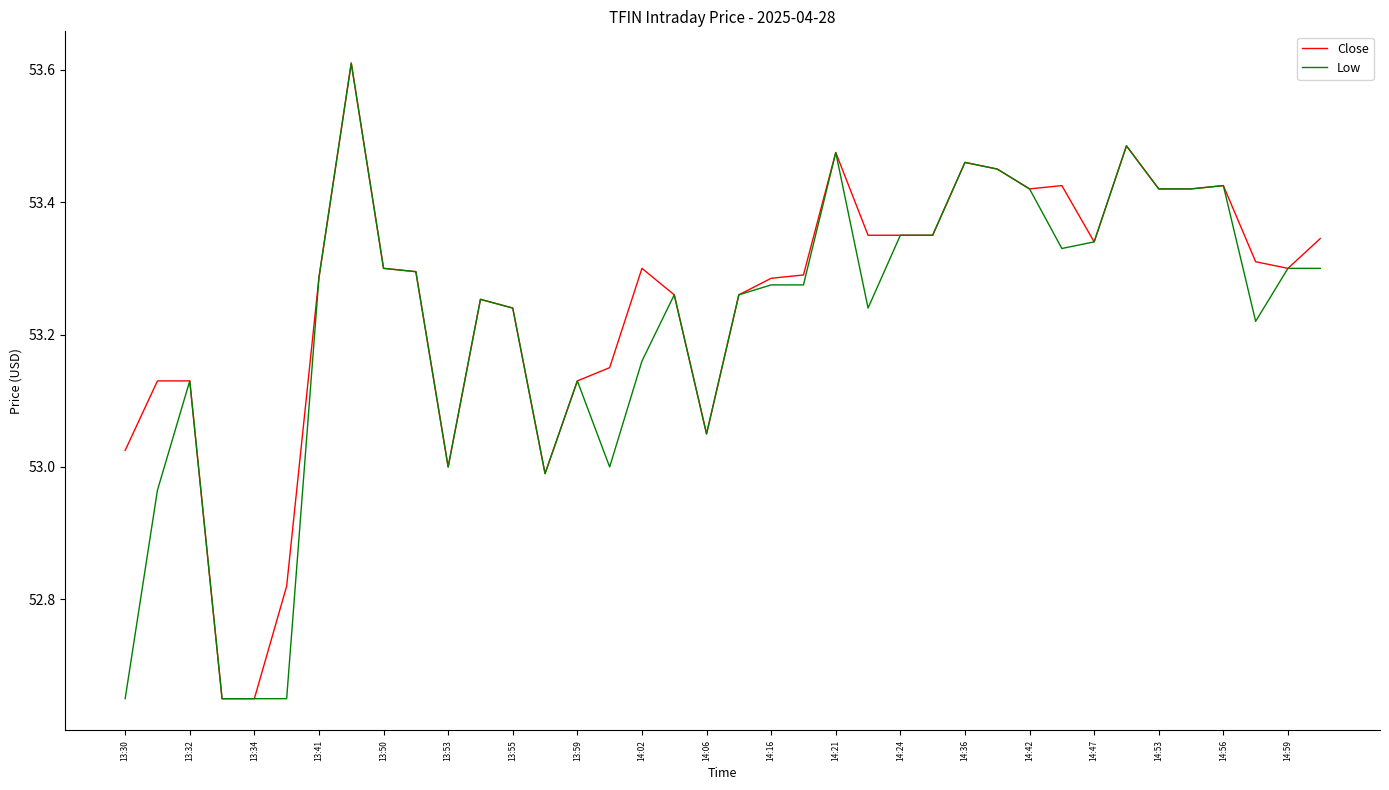

What is the maximum value for Close?

53.6